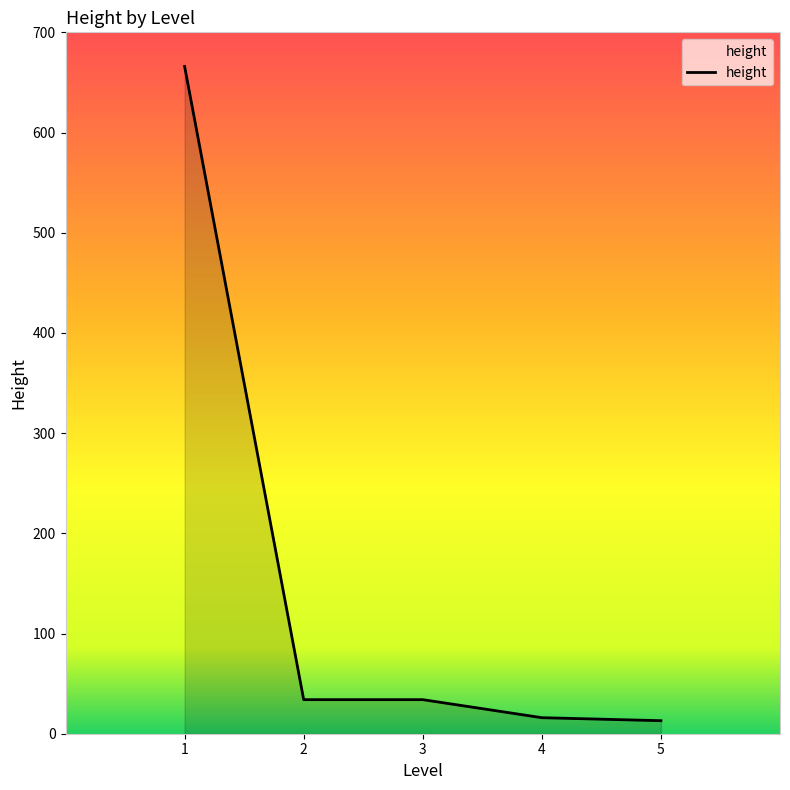

What is the greatest value displayed?

666